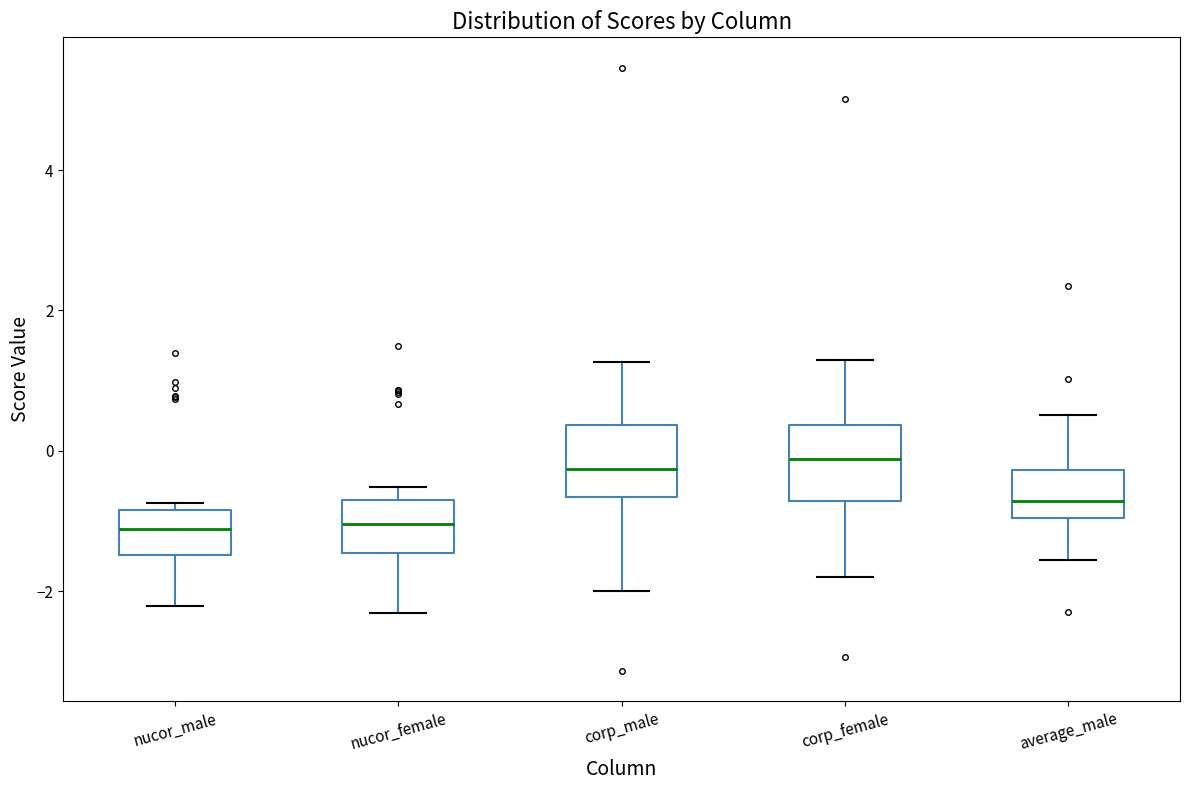

Reading left to right, transcribe this box plot: for each box, give where its median line is, the range the box spans, and where its two whiskers end, as read against the y-axis. The values are not printed on the chart, so give them approximately, as read against the axis.

nucor_male: median -1.2, box -1.4 to -0.8, whiskers -2.2 to -0.8 (just above the box's upper edge)
nucor_female: median -1.0, box -1.4 to -0.8, whiskers -2.4 to -0.6
corp_male: median -0.2, box -0.6 to 0.4, whiskers -2.0 to 1.2
corp_female: median -0.2, box -0.8 to 0.4, whiskers -1.8 to 1.2
average_male: median -0.8, box -1.0 to -0.2, whiskers -1.6 to 0.6